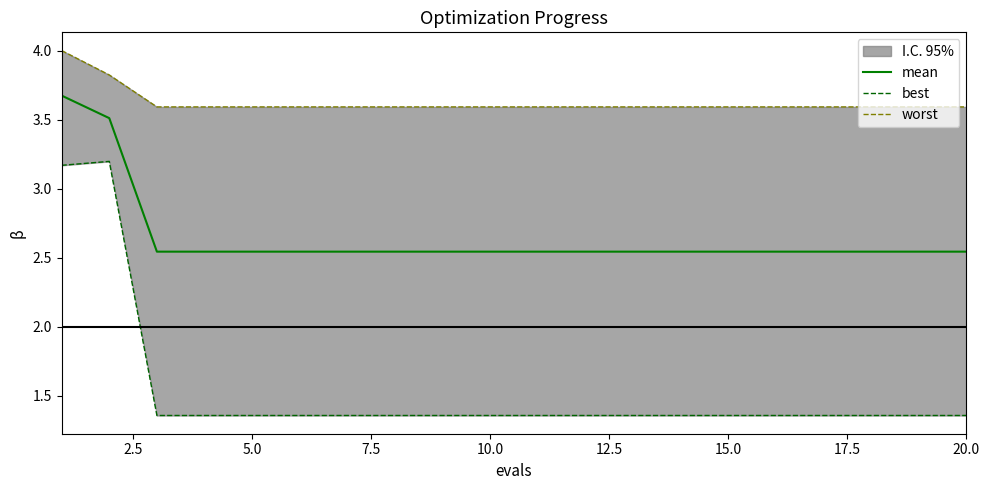

What is the highest value of the mean series?

3.7